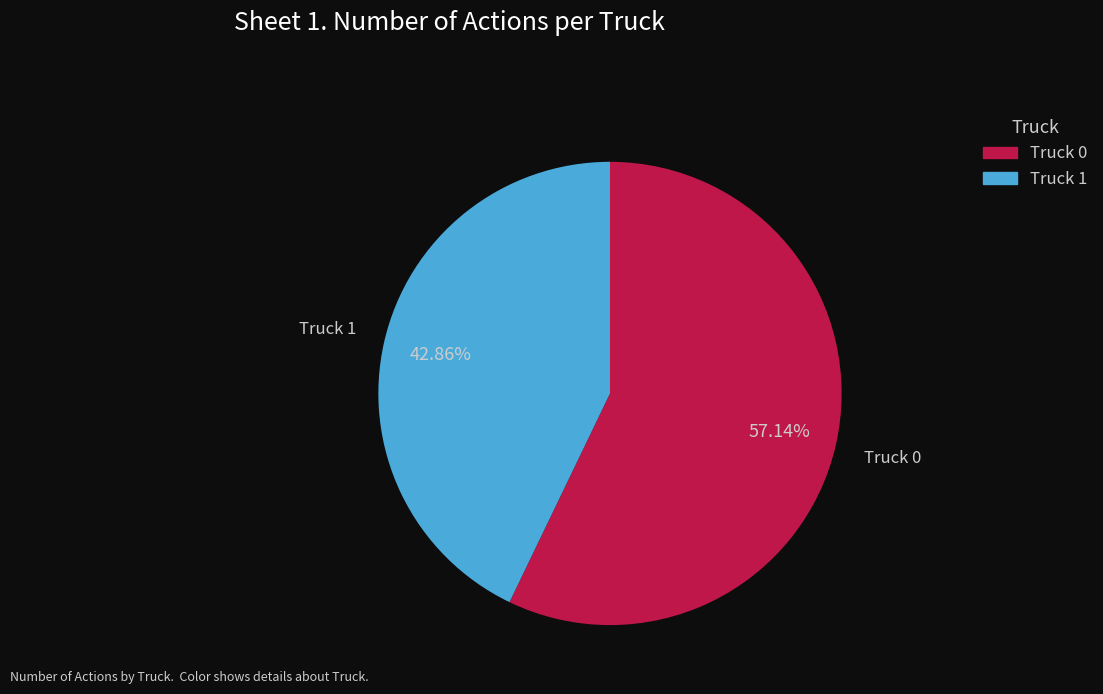

Which has a higher value, Truck 0 or Truck 1?

Truck 0